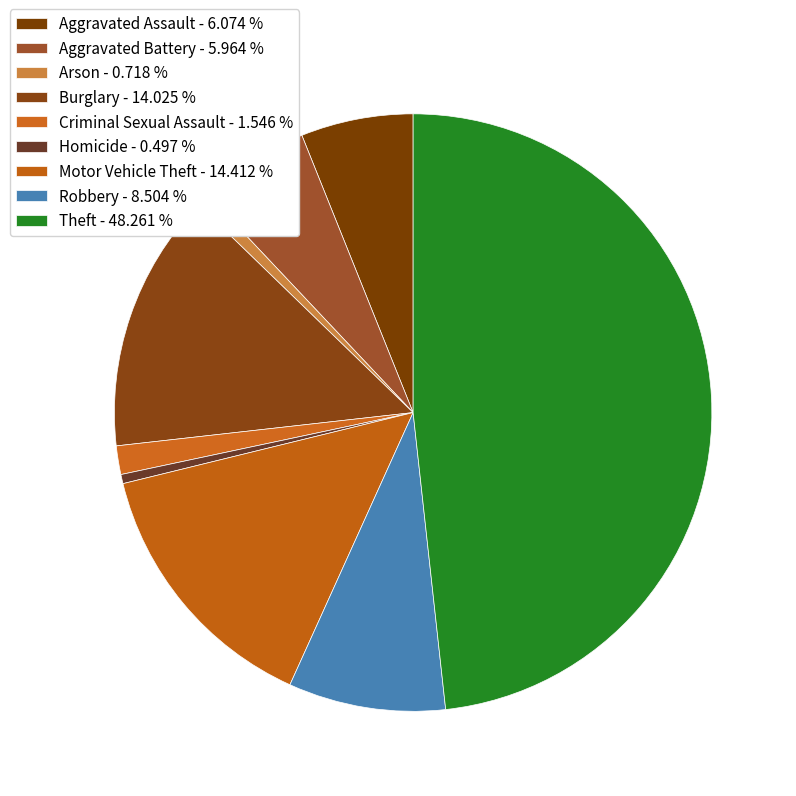

Count the number of slices in the pie.

9